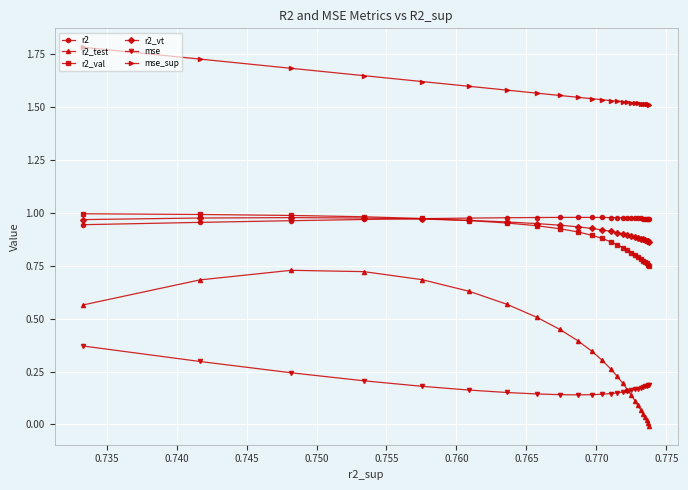

Which series has the largest total across all categories?

mse_sup